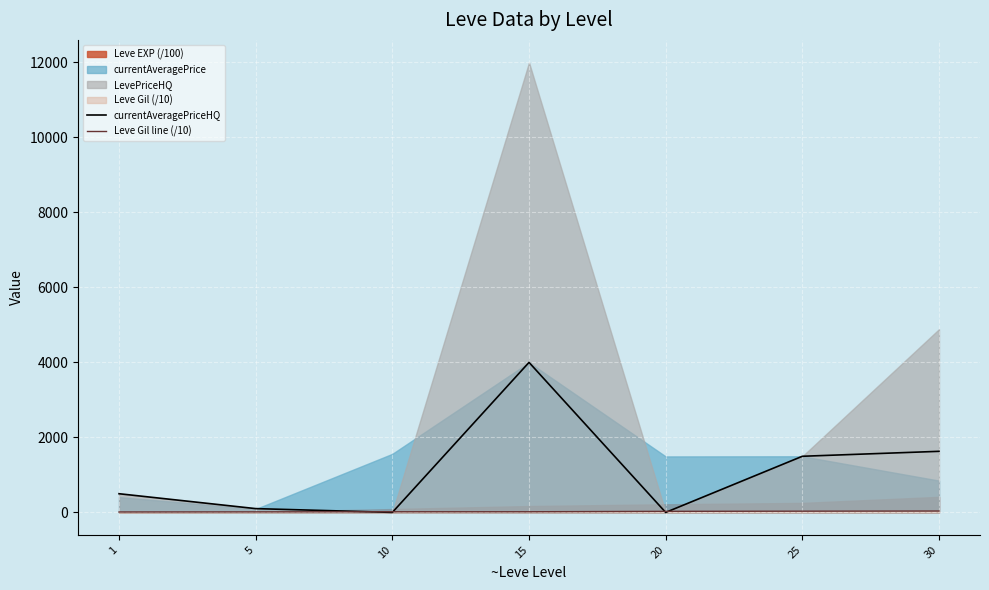

After their last crossing, which series has the higher values: Leve Gil line (/10) or currentAveragePriceHQ?

currentAveragePriceHQ